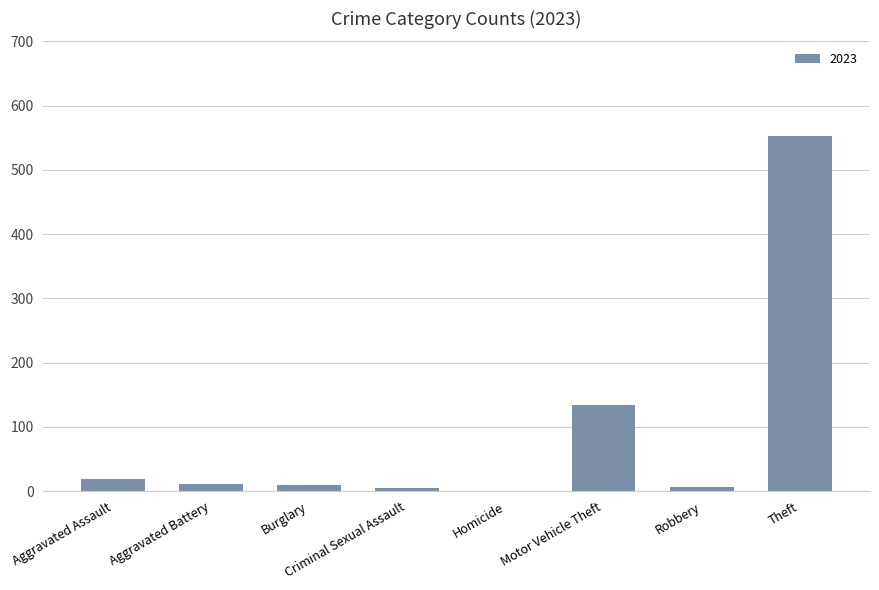

What is the sum of all values?

738